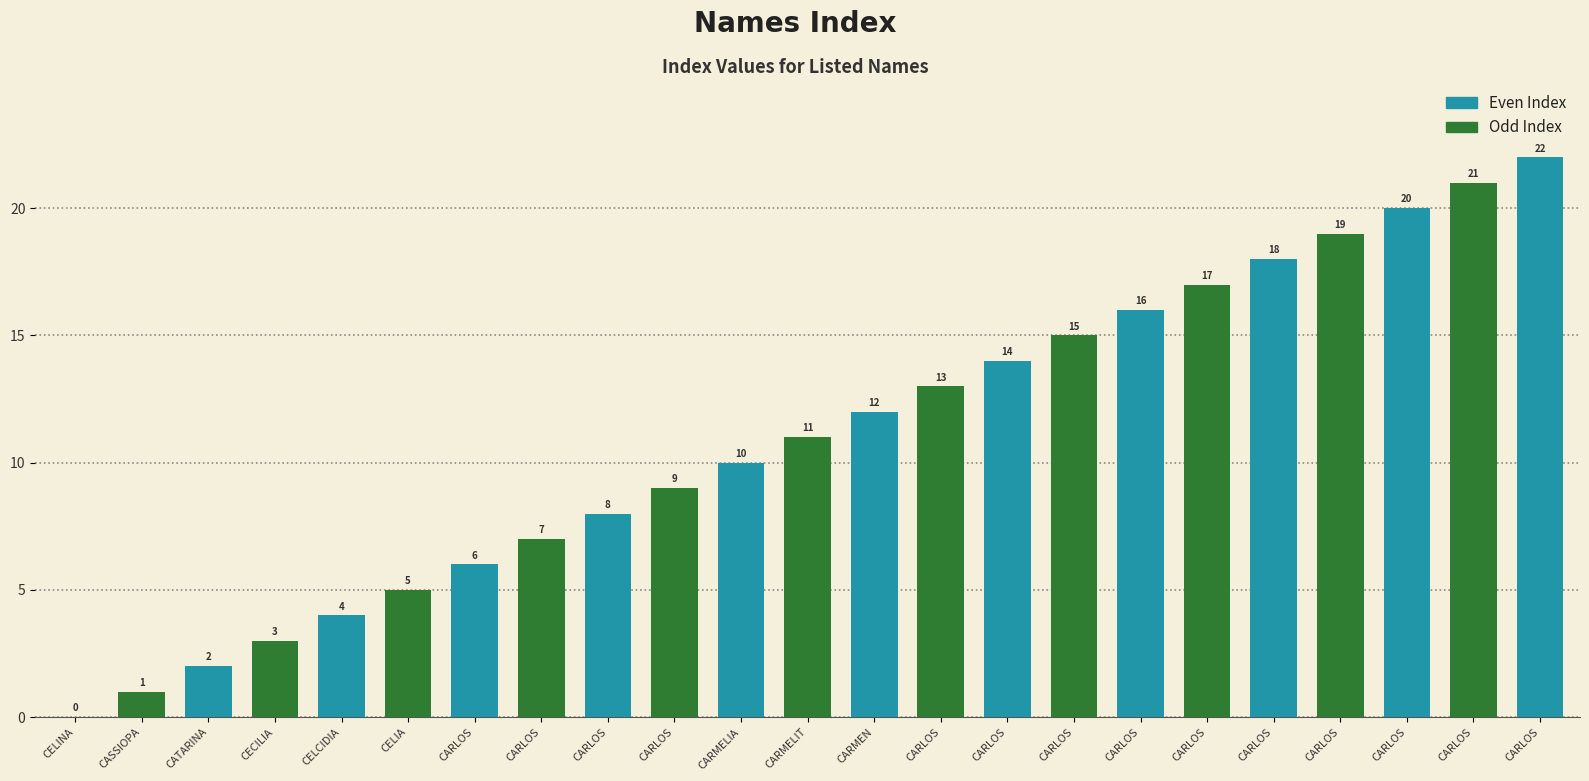

Reading left to right, extract all data points from this chart.

CELINA_MARIA_DA_CONCEICAO=0	CASSIOPA_TORQUATO_DE_MESQUITA=1	CATARINA_DO_MONTE_ALMEIDA=2	CECILIA_FRANCISCA_NOVAIS_FREDDI=3	CELCIDIA_LEMOS_DE_OLIVEIRA=4	CELIA_AZEREDO_DE_SANT_ANNA=5	CARLOS_MAURO_VALENTE_ANTUNES=6	CARLOS_MELLO_MARSHALL=7	CARLOS_ROBERTO_DOS_SANTOS_MOURA=8	CARLOS_ROBERTO_MOREIRA=9	CARMELIA_SILVA_ROCHA_DE_OLIVEIRA=10	CARMELITA_MARIA_SANTANA_DE_SOUSA=11	CARMEN_FARIAS_NERY=12	CARLOS_ALBERTO_MITOSO_JUNIOR=13	CARLOS_ALBERTO_PEIXOTO_DE_LUCENA=14	CARLOS_ALBERTO_RODRIGUES_PINTO=15	CARLOS_ALBERTO_SANTANA_FLORES=16	CARLOS_ANTONIO_DE_OLIVEIRA=17	CARLOS_AUGUSTO_PACHECO=18	CARLOS_BORGES_DA_SILVA=19	CARLOS_BORGES_DE_SOUSA=20	CARLOS_EDUARDO_MACHADO_DA_COSTA_ESCH=21	CARLOS_ERNANI_FERREIRA=22